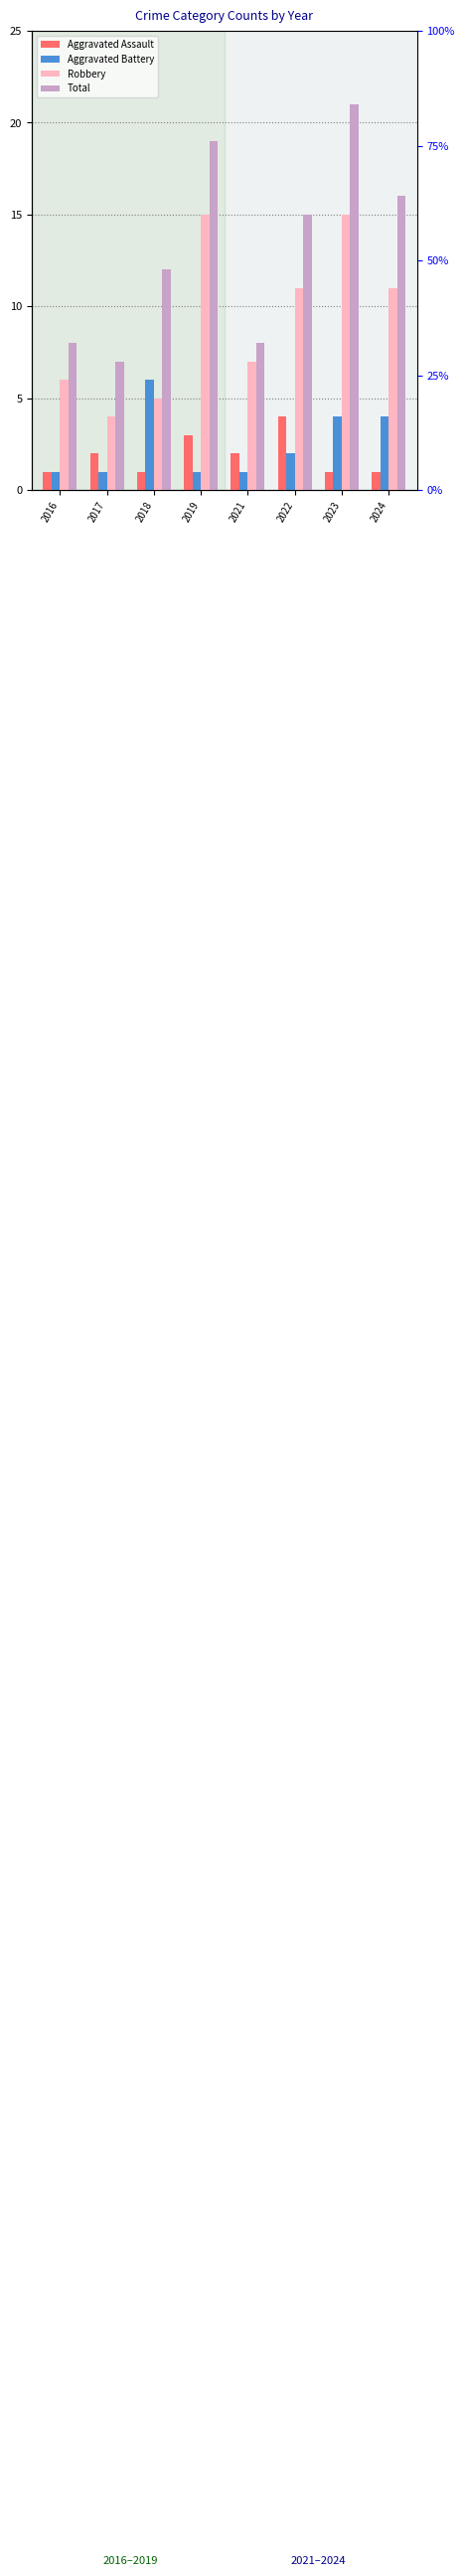

Which series has the largest total across all categories?

Total